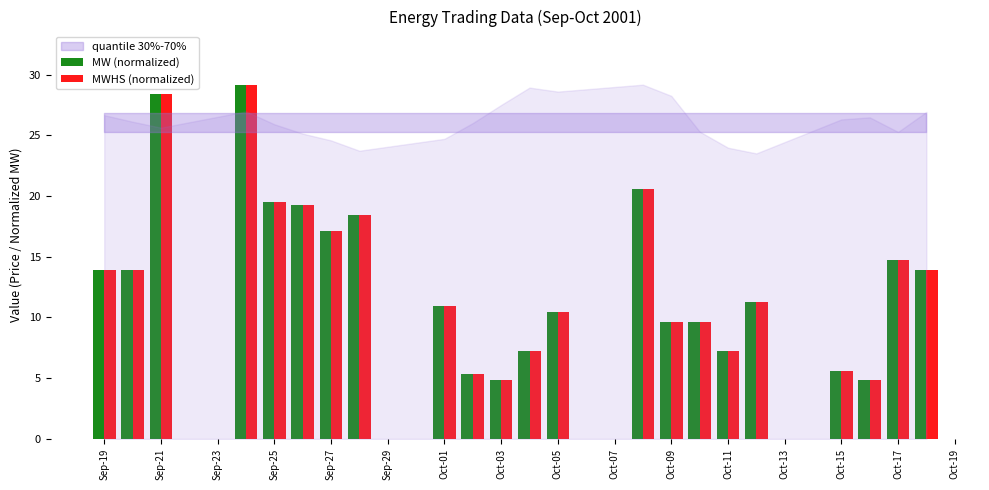

What is the difference between the maximum and minimum values in the MWHS (normalized) series?

24.4